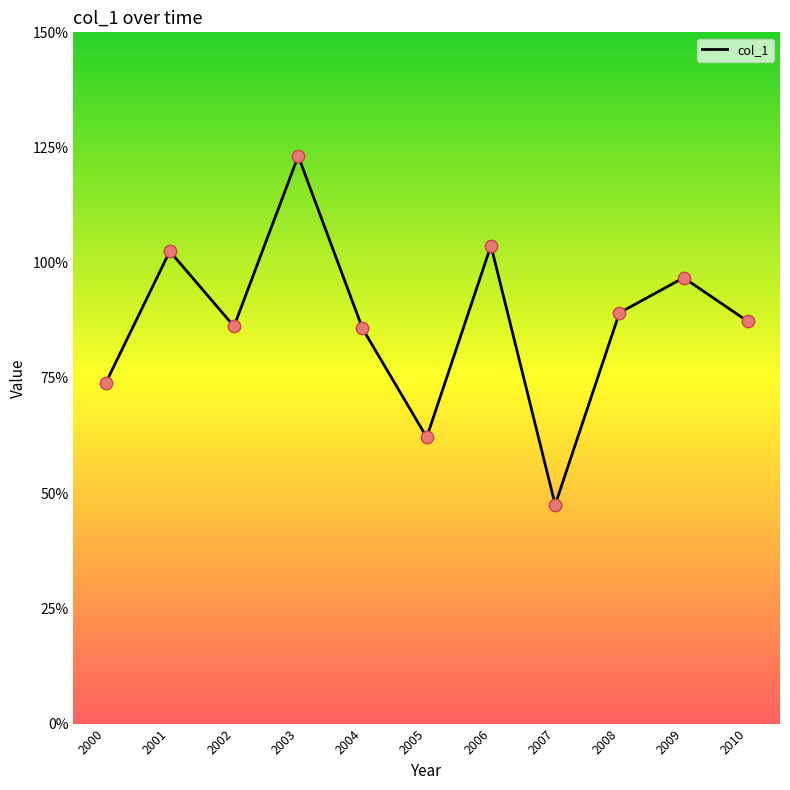

Does the chart have visible grid lines?

No